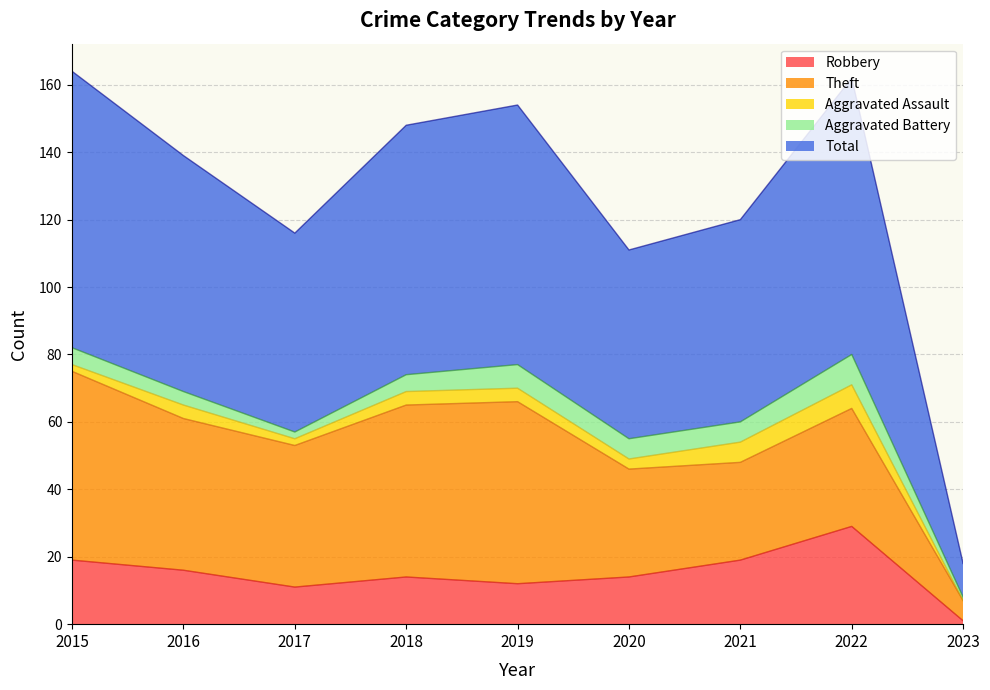

What is the difference between the Aggravated Battery values at 2023 and 2021?

5